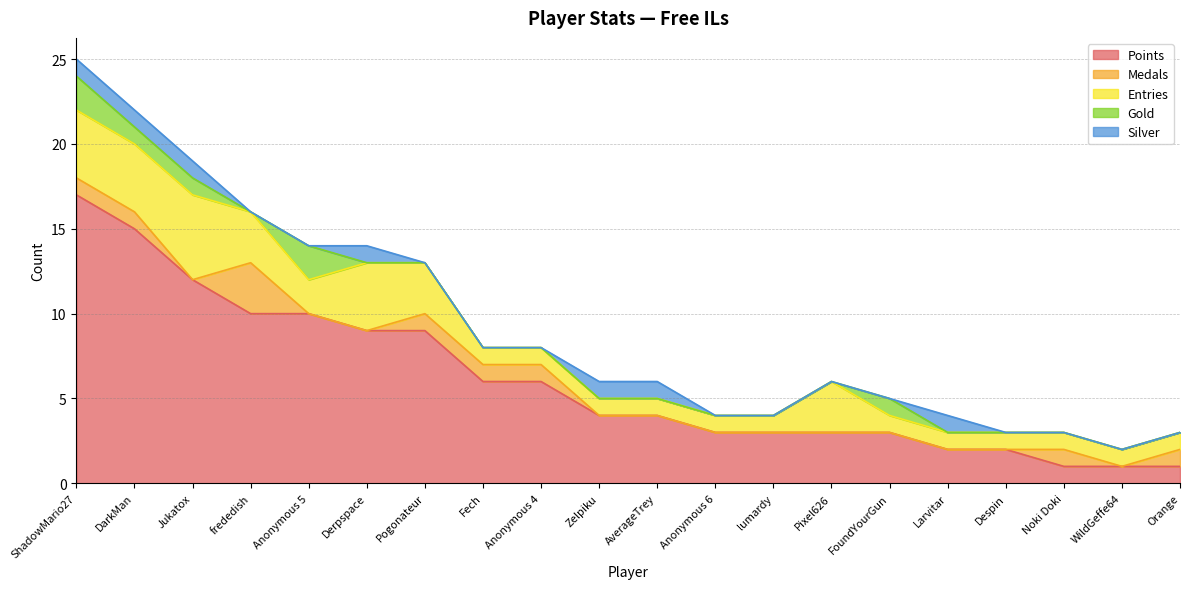

Which category has the highest value across all series?

ShadowMario27